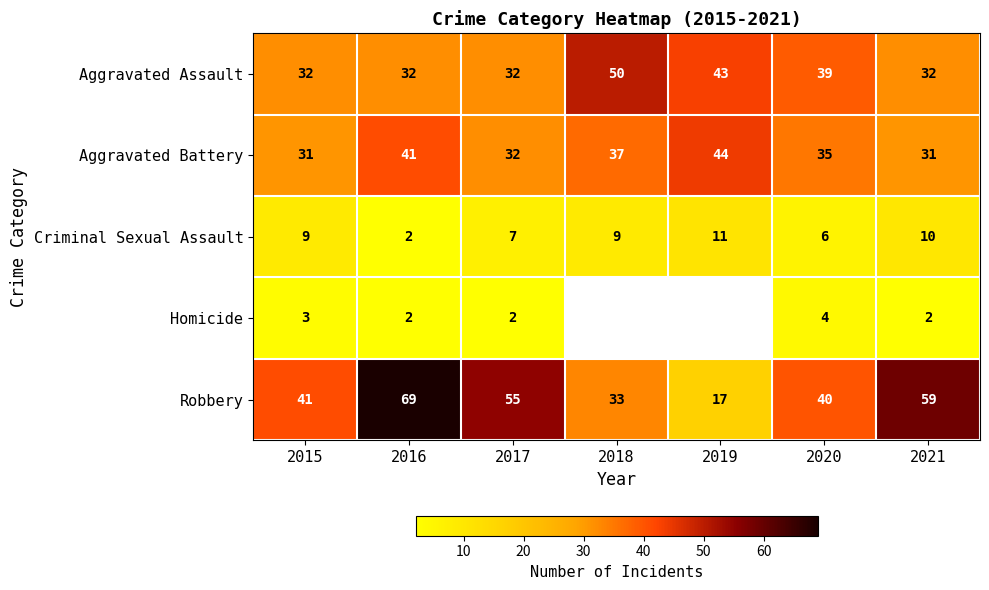

Rank the categories by Criminal Sexual Assault value from lowest to highest.

2016, 2020, 2017, 2015, 2018, 2021, 2019